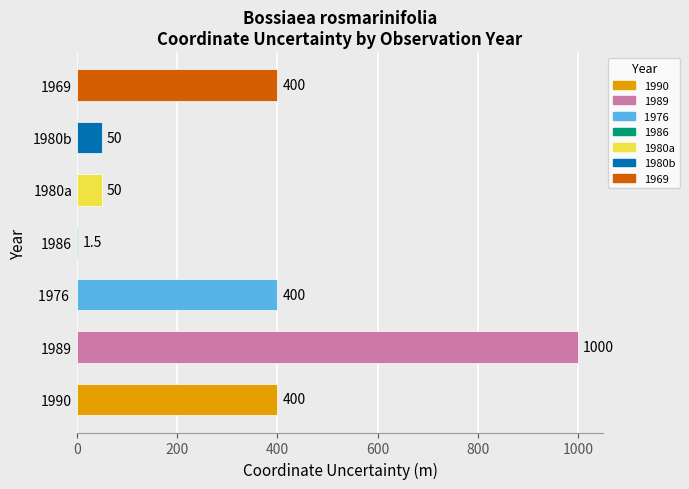

What value does the data have at 1986?

1.5